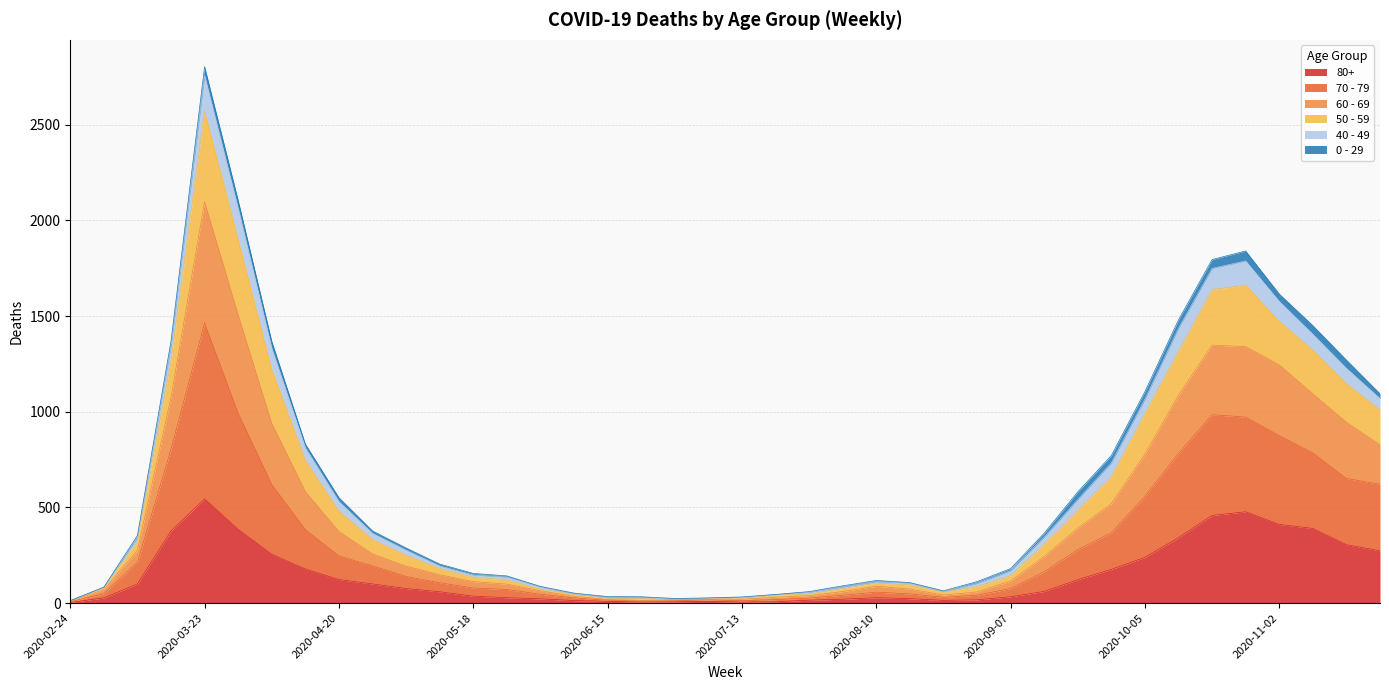

At which category is the sum across all series the highest?

2020-03-23